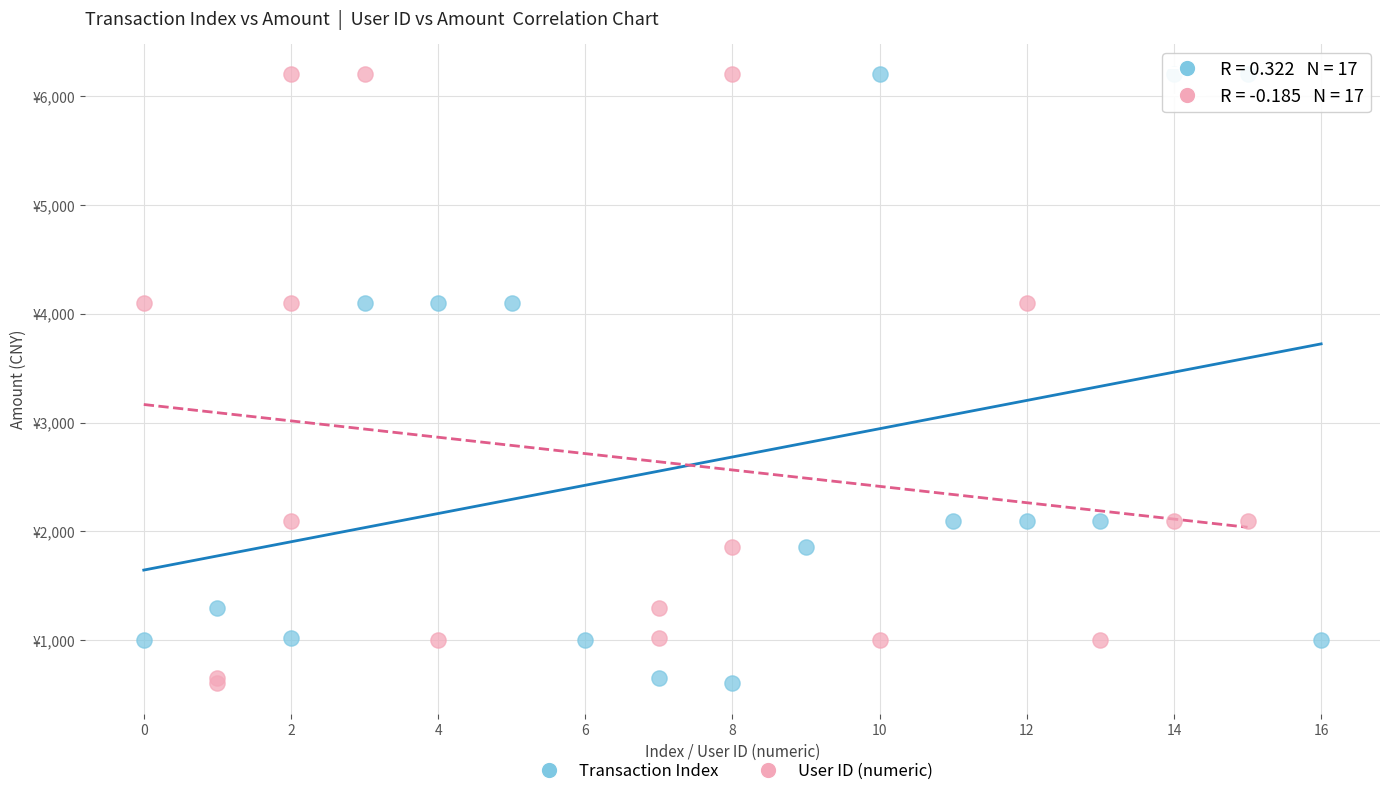

What are all the series names shown in the legend?

Transaction Index, User ID (numeric)